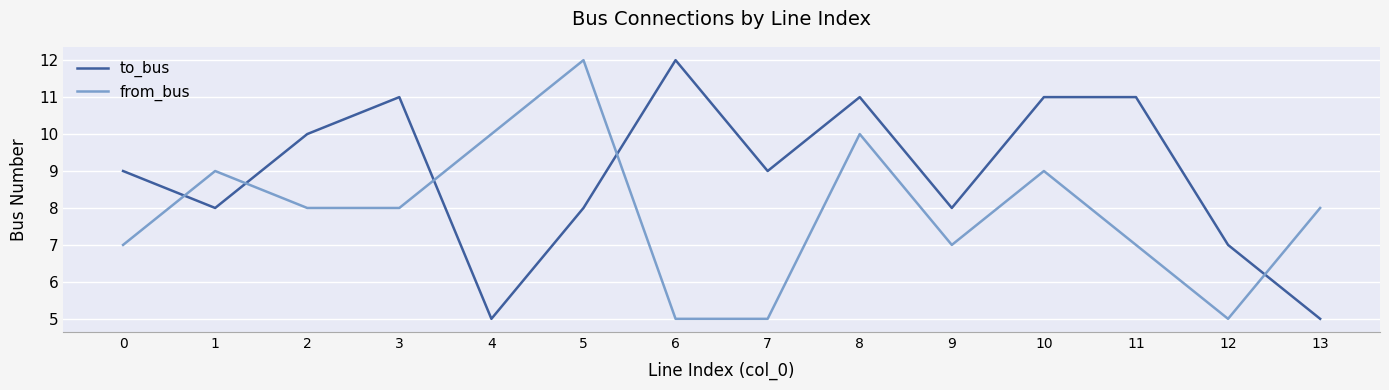

What is the total value across all series at 10?

20